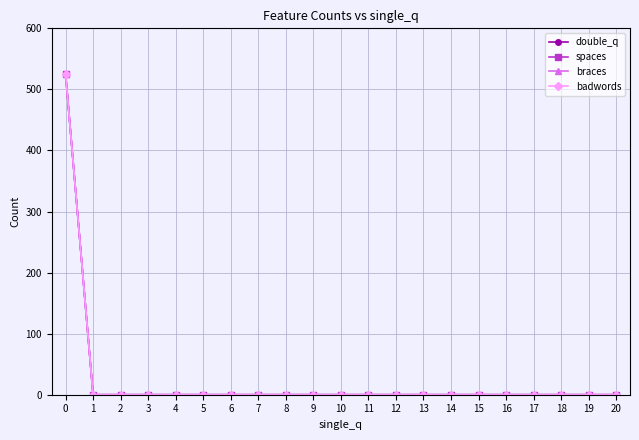

Reading left to right, extract all data points from this chart.

double_q: 0=526	1=0	2=0	3=0	4=0	5=0	6=0	7=0	8=0	9=0	10=0	11=0	12=0	13=0	14=0	15=0	16=0	17=0	18=0	19=0	20=0
spaces: 0=526	1=0	2=0	3=0	4=0	5=0	6=0	7=0	8=0	9=0	10=0	11=0	12=0	13=0	14=0	15=0	16=0	17=0	18=0	19=0	20=0
braces: 0=526	1=0	2=0	3=0	4=0	5=0	6=0	7=0	8=0	9=0	10=0	11=0	12=0	13=0	14=0	15=0	16=0	17=0	18=0	19=0	20=0
badwords: 0=526	1=0	2=0	3=0	4=0	5=0	6=0	7=0	8=0	9=0	10=0	11=0	12=0	13=0	14=0	15=0	16=0	17=0	18=0	19=0	20=0